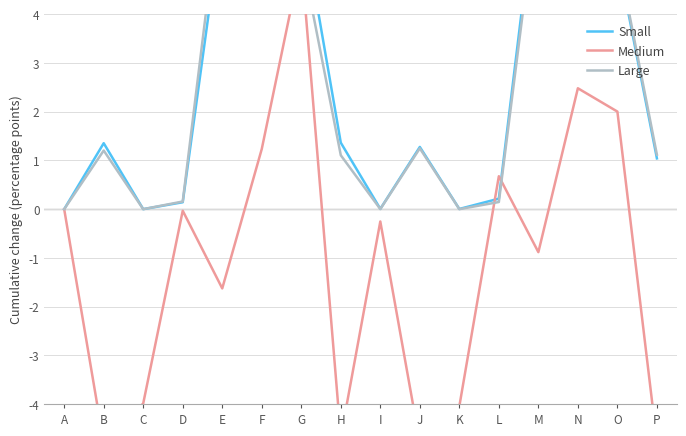

What is the total value across all series at E?

11.2